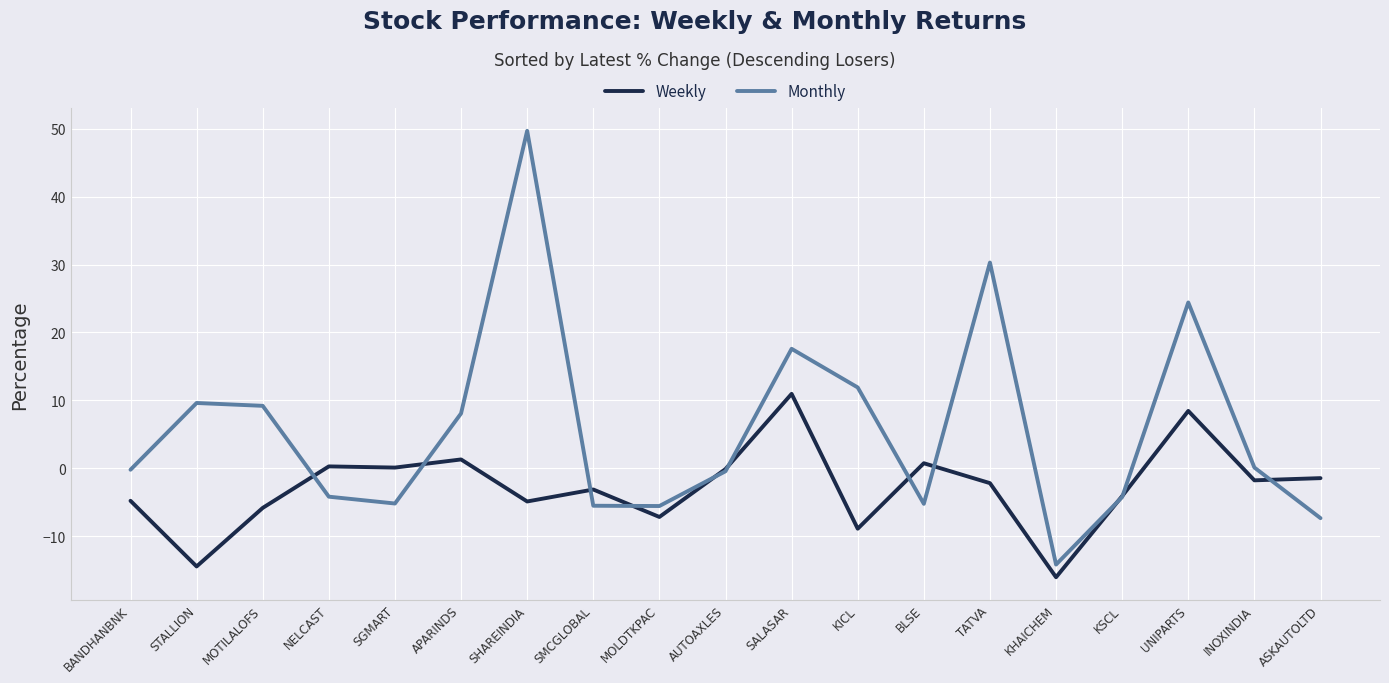

In Monthly, how many points are lower than both neighbors (excluding endpoints)?

4